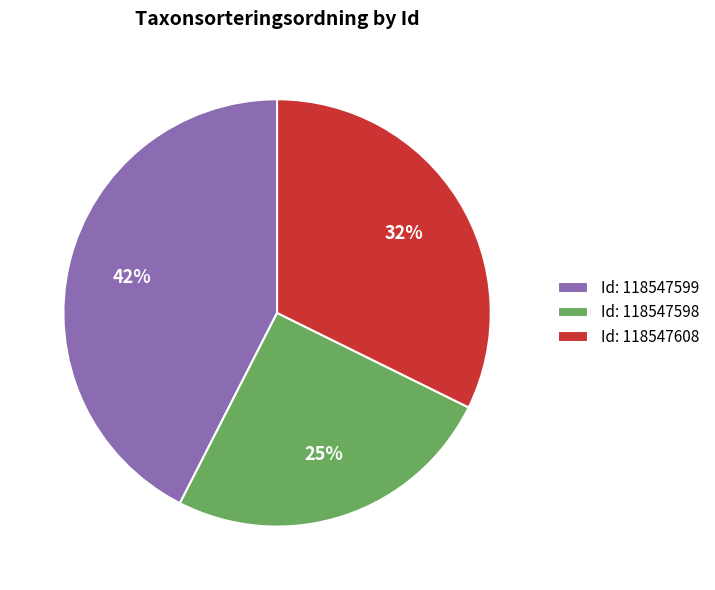

Which category has the biggest portion of the pie?

Id: 118547599